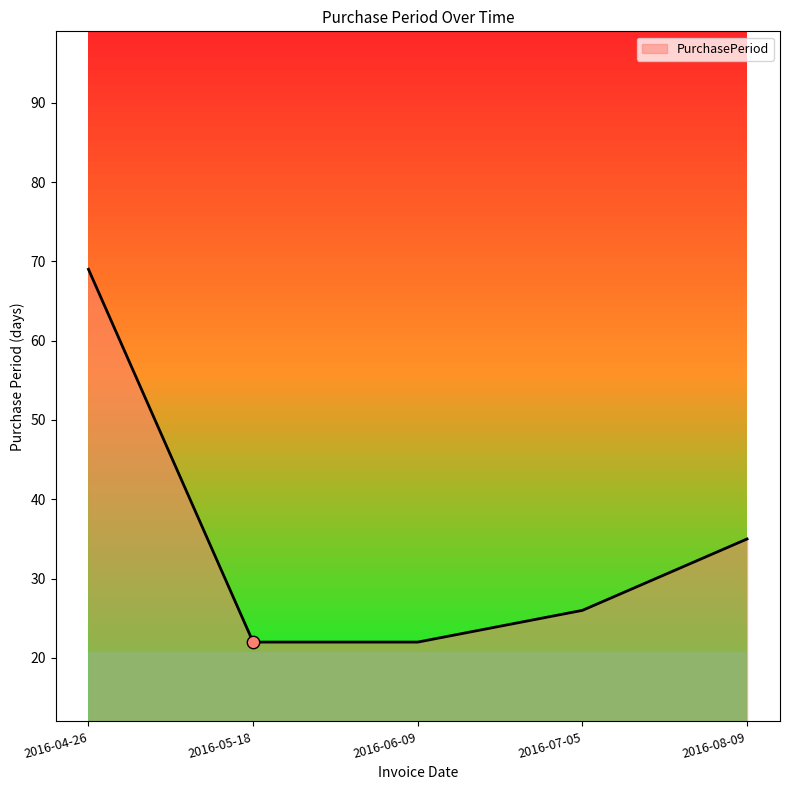

Which has a higher value, 2016-05-18 or 2016-07-05?

2016-07-05